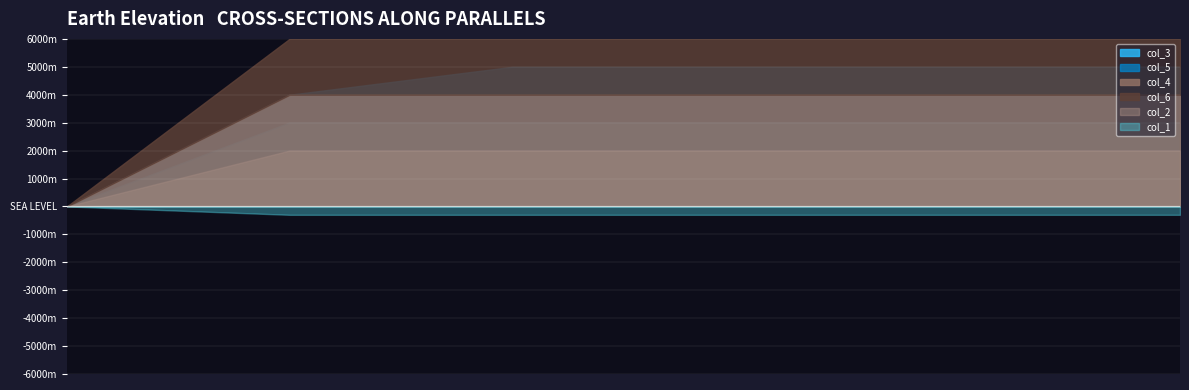

What is the difference between the second highest and second lowest values in the col_5 series?

1